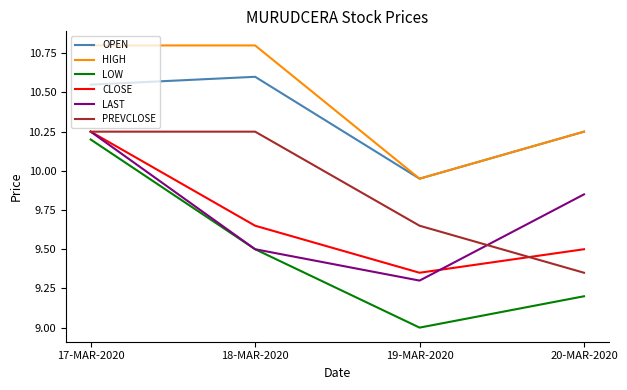

True or false: LOW has a value of 10.2 at 17-MAR-2020.

True